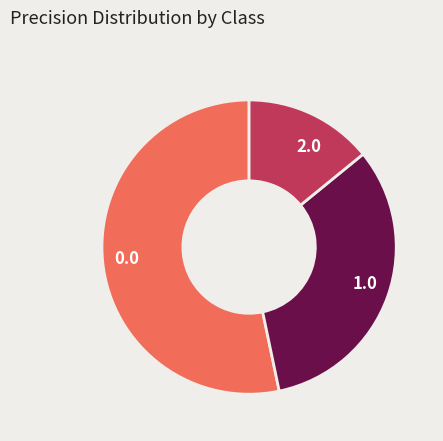

How many slices are in this pie chart?

3